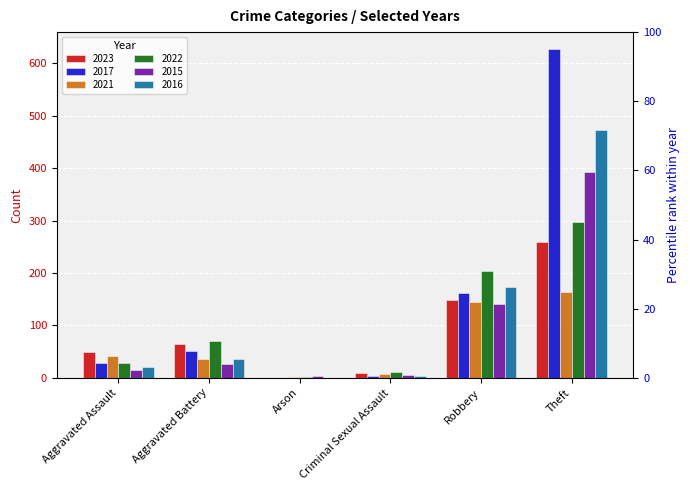

Is the value of 2017 at Robbery greater than the value of 2015 at Arson?

Yes